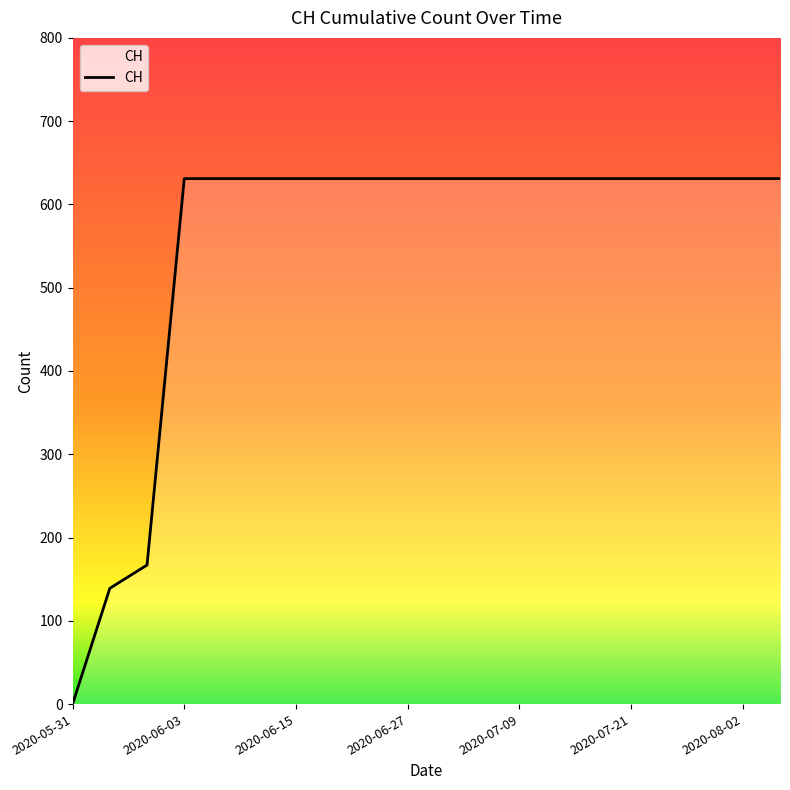

What is the greatest value displayed?

631